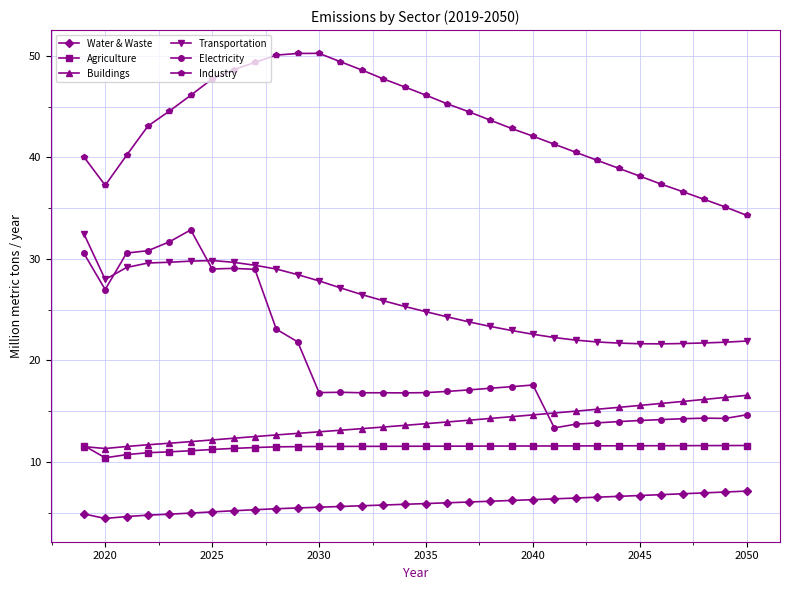

True or false: Electricity has more than 2 interior local peaks.

True